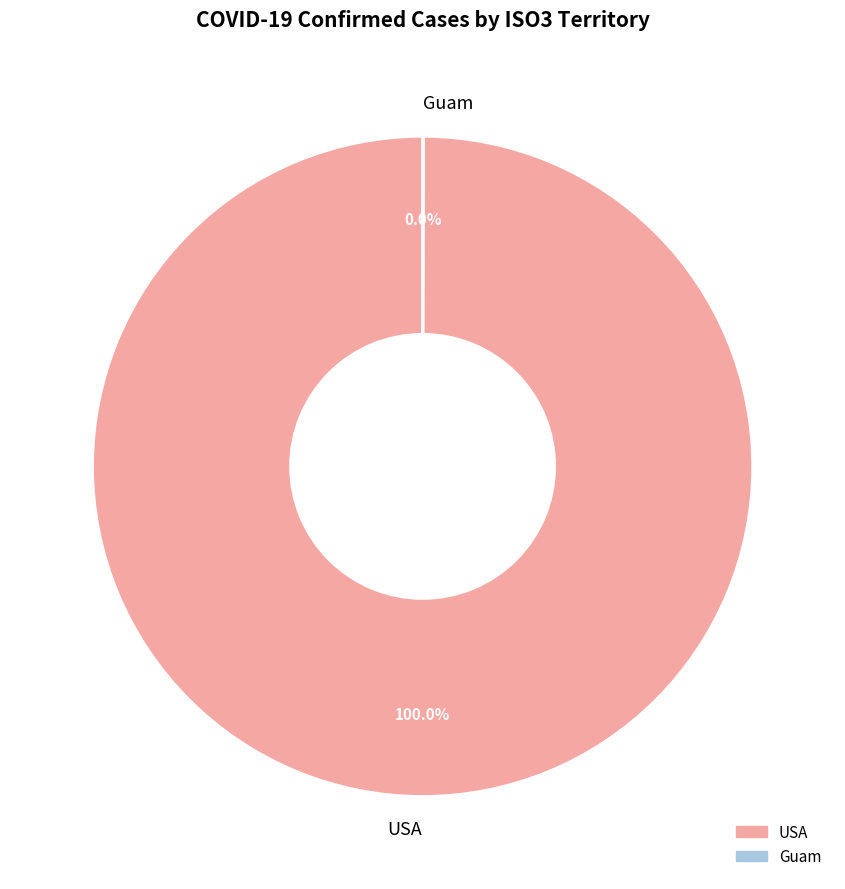

Which category has the biggest portion of the pie?

USA